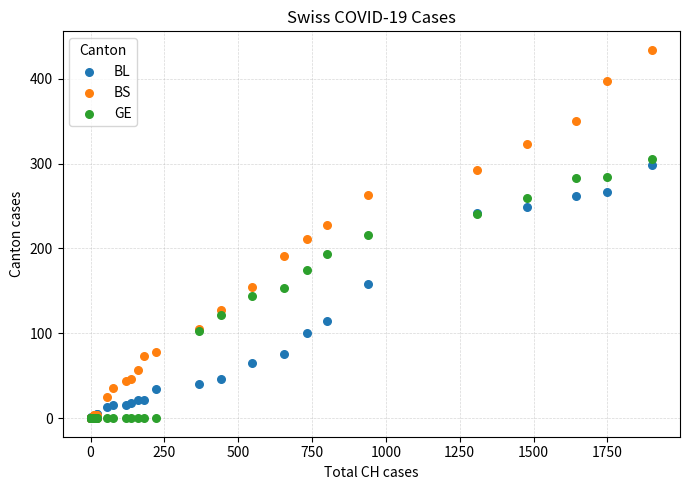

What are all the series names shown in the legend?

BL, BS, GE